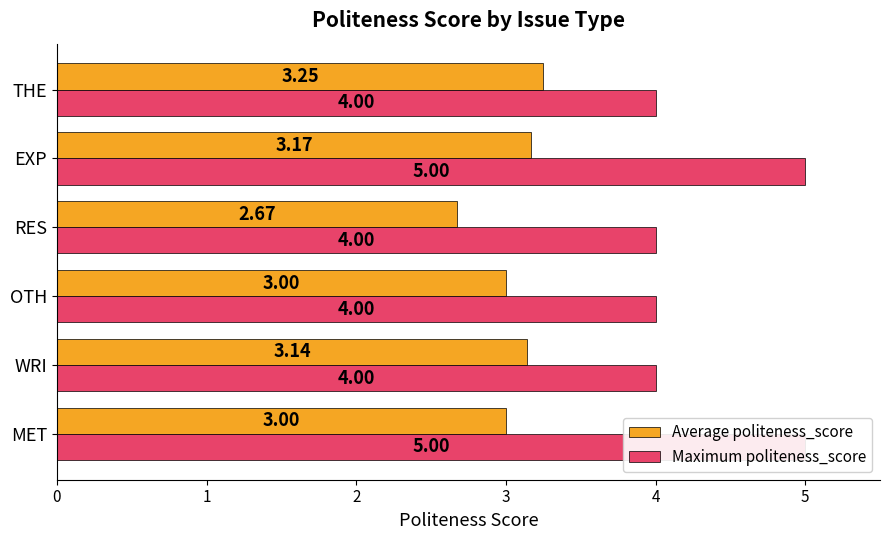

What is the approximate value of Maximum politeness_score at WRI?

4.0